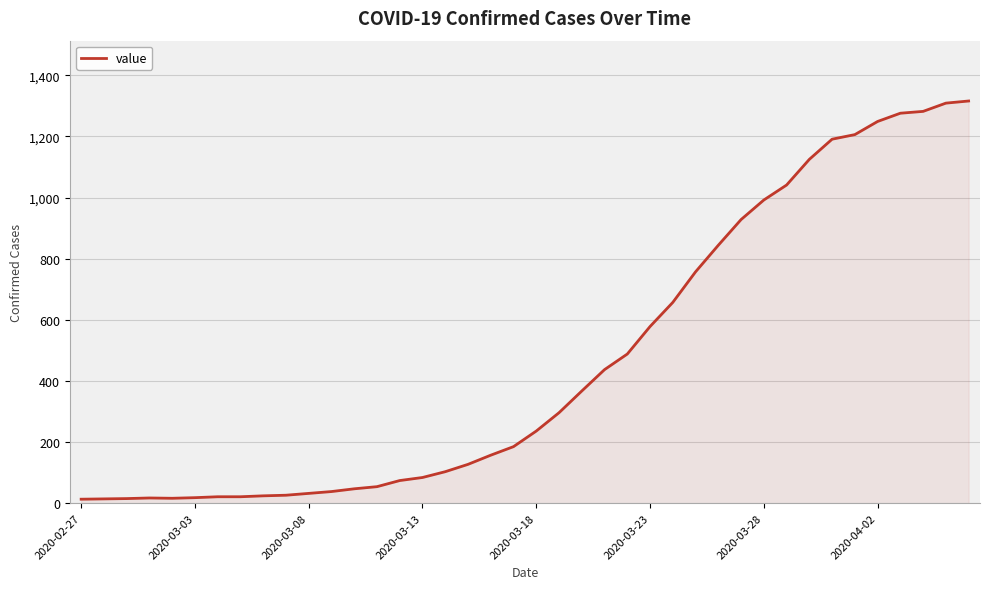

What is the sum of all values?

18661